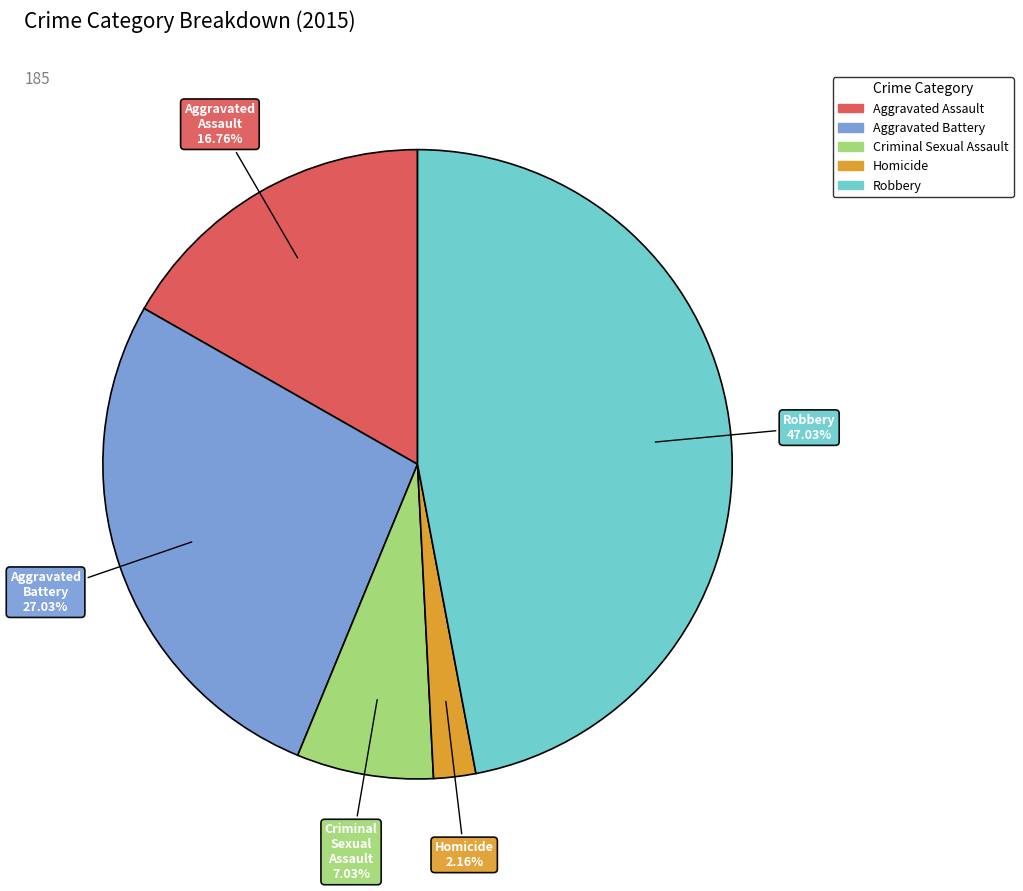

How many segments does this pie chart have?

5